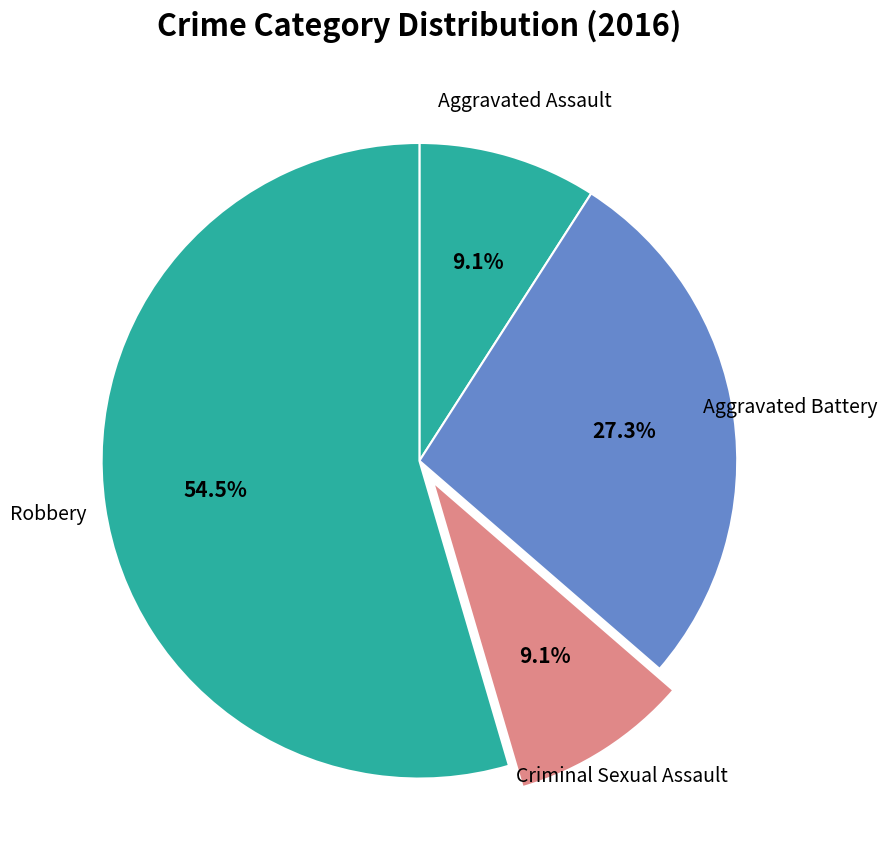

Does any single category account for the majority?

Yes